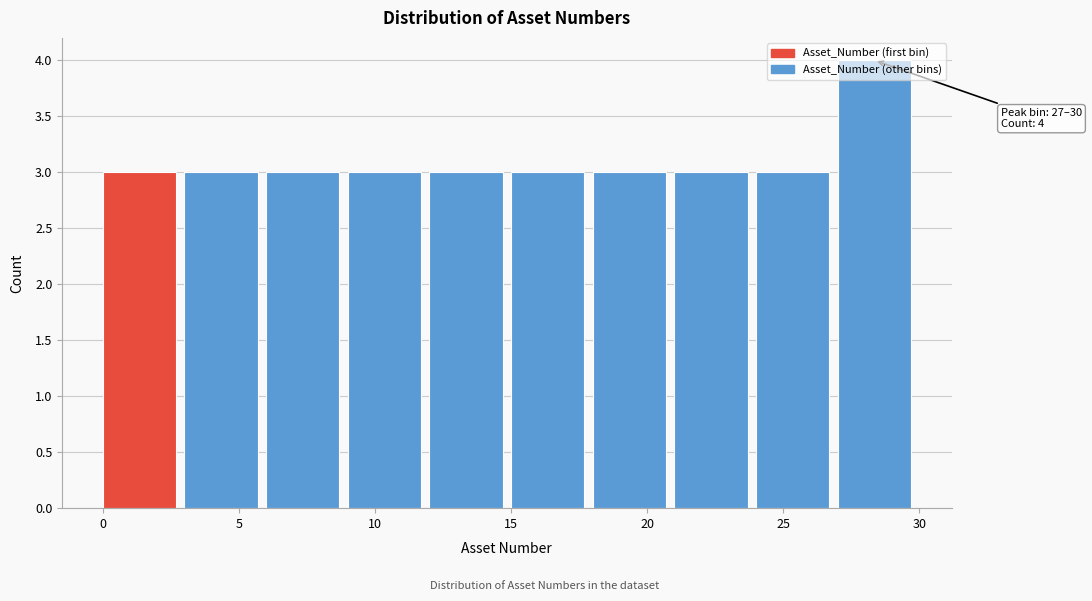

Which range on the x-axis has the tallest bar?

27 to 30